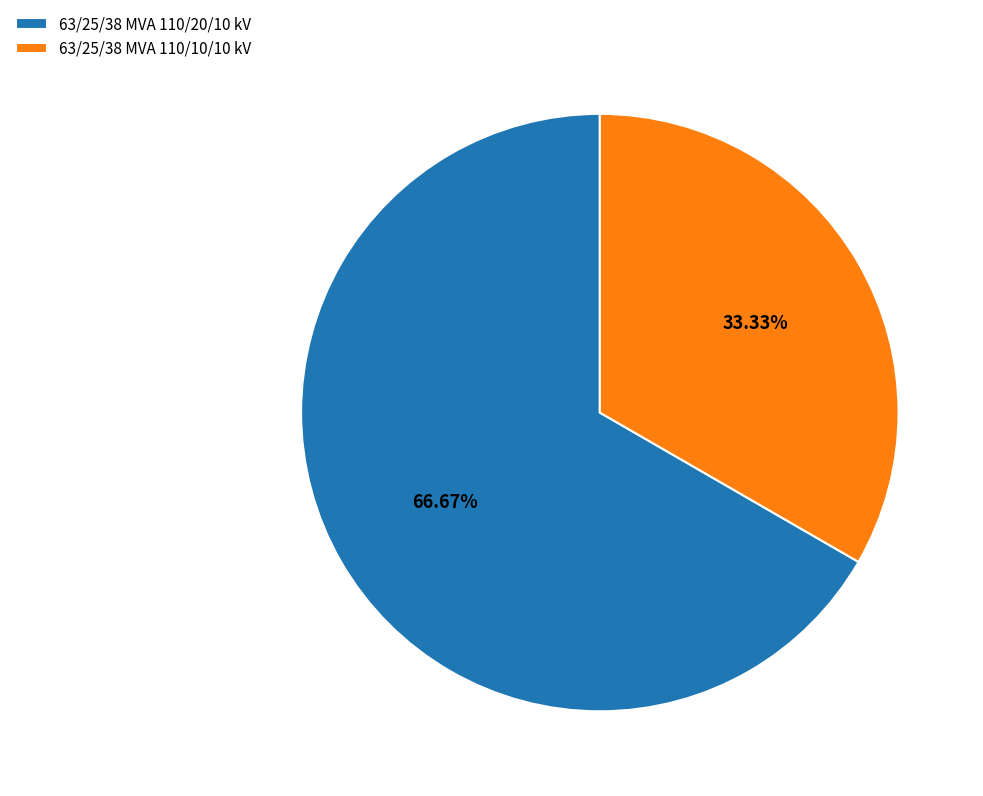

To the nearest percent, what is the difference between the 63/25/38 MVA 110/20/10 kV and 63/25/38 MVA 110/10/10 kV slice percentages?

33%